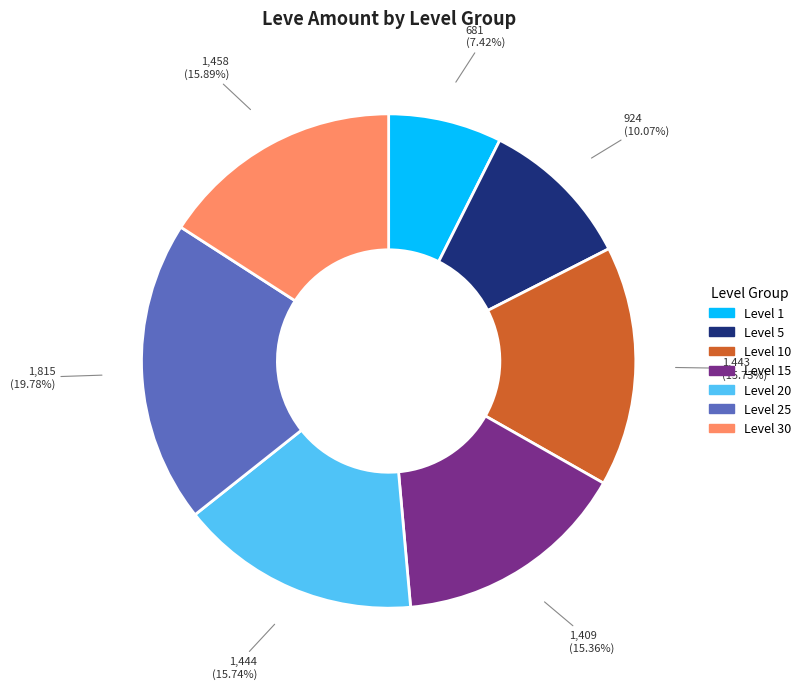

How many slices are in this pie chart?

7